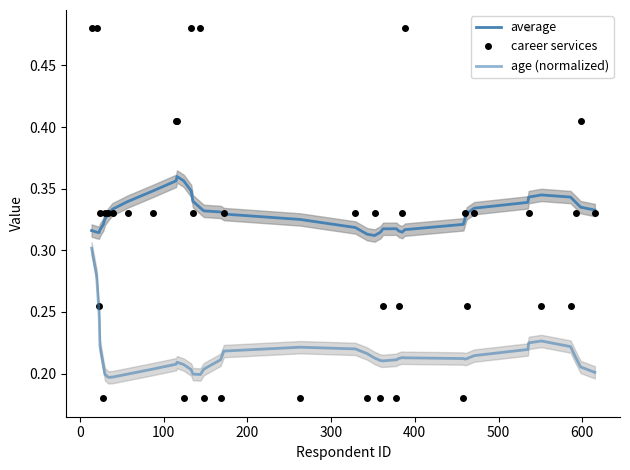

Reading right to left, what are all the values shown in this chart?

average: 0.3	0.3	0.3	0.3	0.3	0.3	0.3	0.3	0.3	0.3	0.3	0.3	0.3	0.3	0.3	0.3	0.3	0.3	0.3	0.3	0.3	0.3	0.3	0.3	0.3	0.3	0.3	0.4	0.4	0.4	0.3	0.3	0.3	0.3	0.3	0.3	0.3	0.3	0.3	0.3
career services: 0.3	0.4	0.3	0.3	0.3	0.3	0.5	0.3	0.3	0.3	0.2	0.5	0.3	0.3	0.2	0.3	0.2	0.3	0.2	0.3	0.2	0.3	0.2	0.2	0.5	0.3	0.5	0.2	0.4	0.4	0.3	0.3	0.3	0.3	0.3	0.2	0.3	0.3	0.5	0.5
age (normalized): 0.2	0.2	0.2	0.2	0.2	0.2	0.2	0.2	0.2	0.2	0.2	0.2	0.2	0.2	0.2	0.2	0.2	0.2	0.2	0.2	0.2	0.2	0.2	0.2	0.2	0.2	0.2	0.2	0.2	0.2	0.2	0.2	0.2	0.2	0.2	0.2	0.2	0.2	0.3	0.3